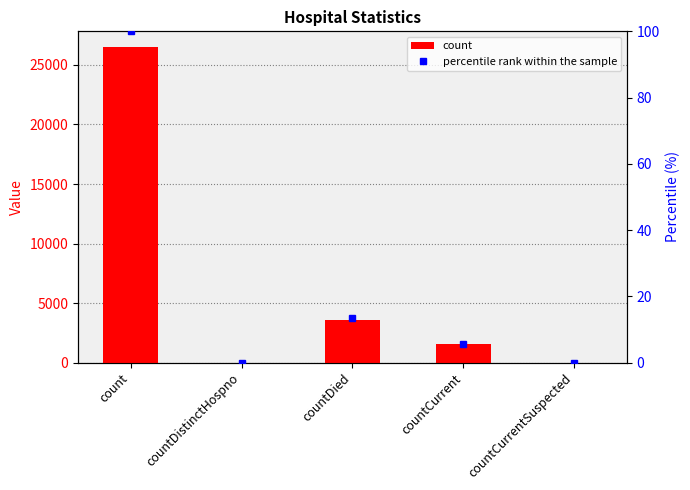

Where is percentile rank within the sample nearest to the value 50?

countDied